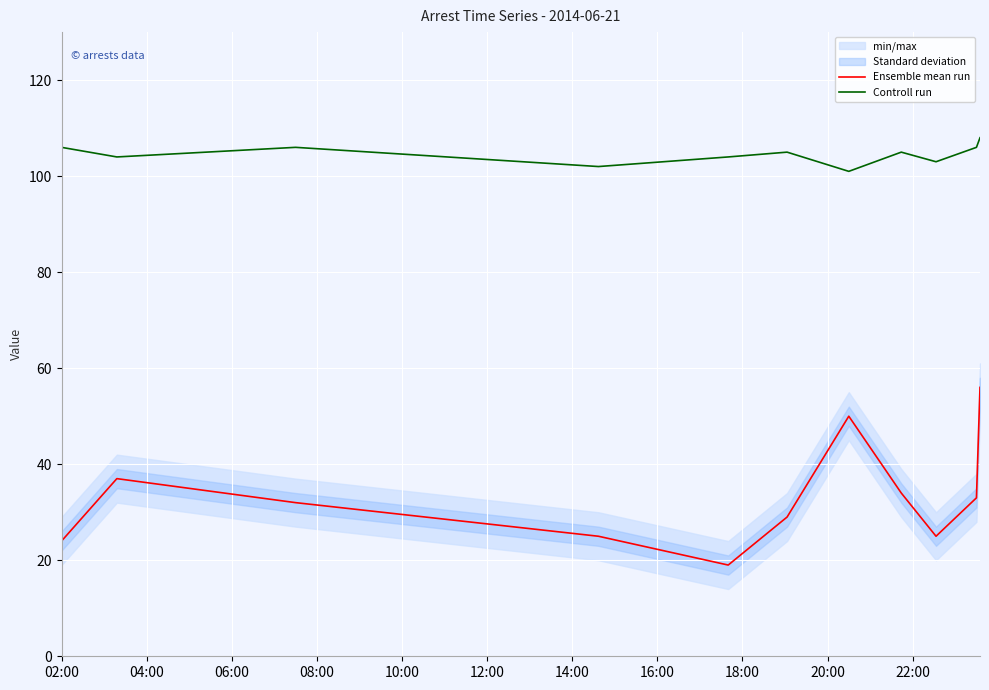

True or false: Controll run and Ensemble mean run cross at least once.

False